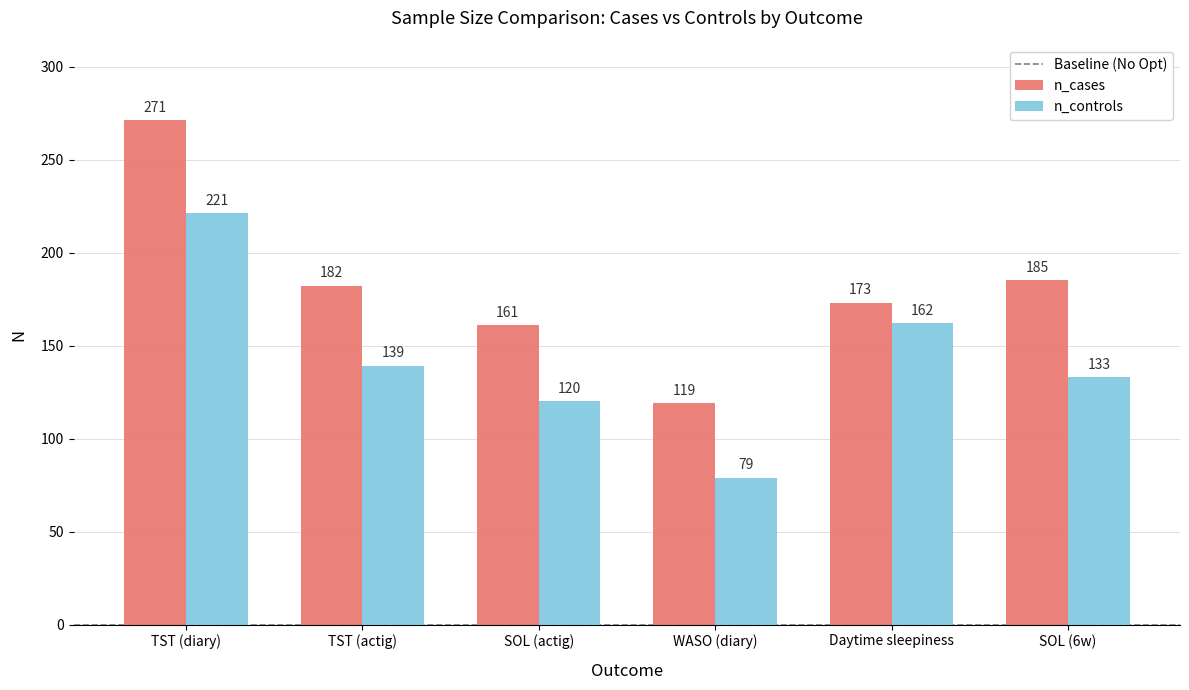

At which category is the sum across all series the highest?

TST (diary)